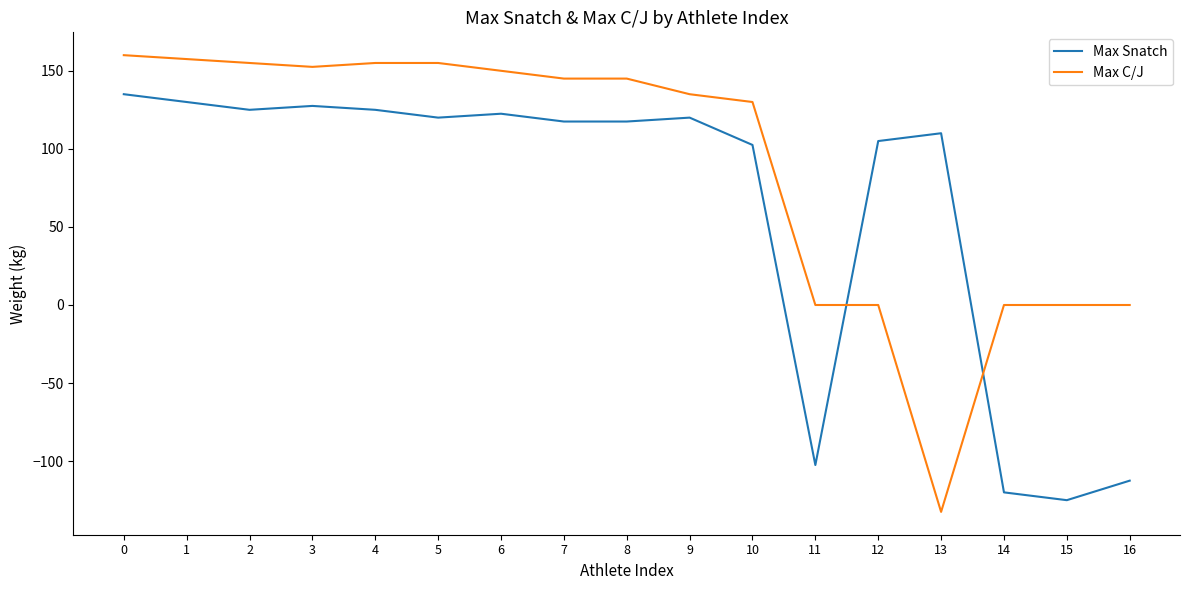

The value of Max C/J at 1 is 157.5. True or false?

True